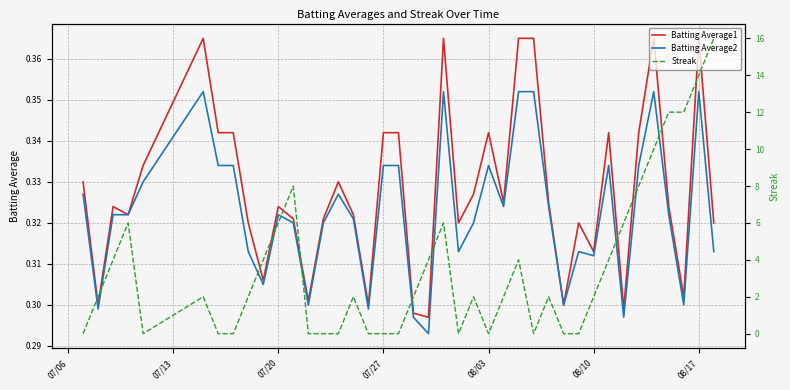

The Batting Average2 series shows 0.5 at 08/17. True or false?

False